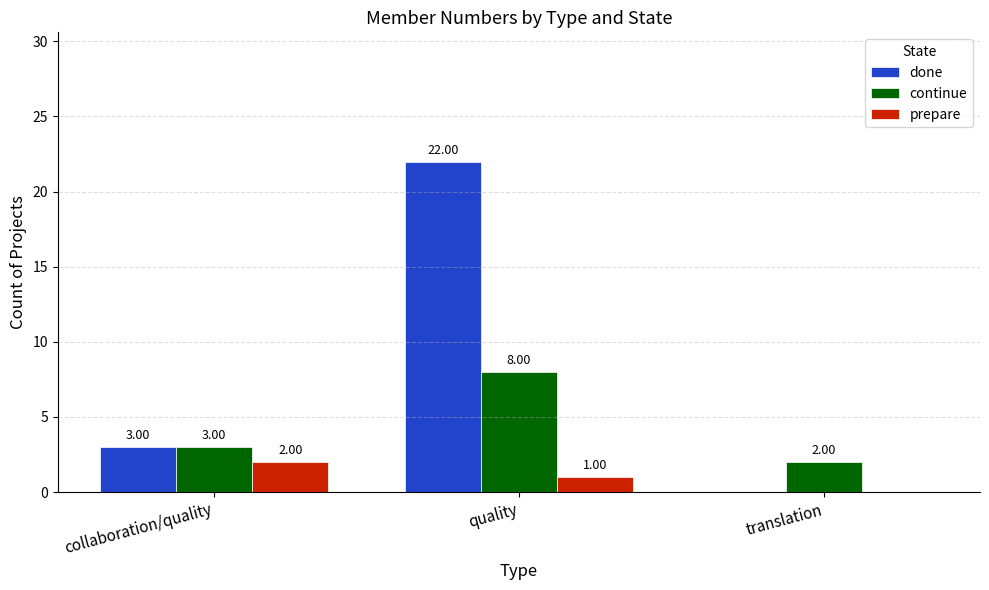

Read the done value at quality.

22